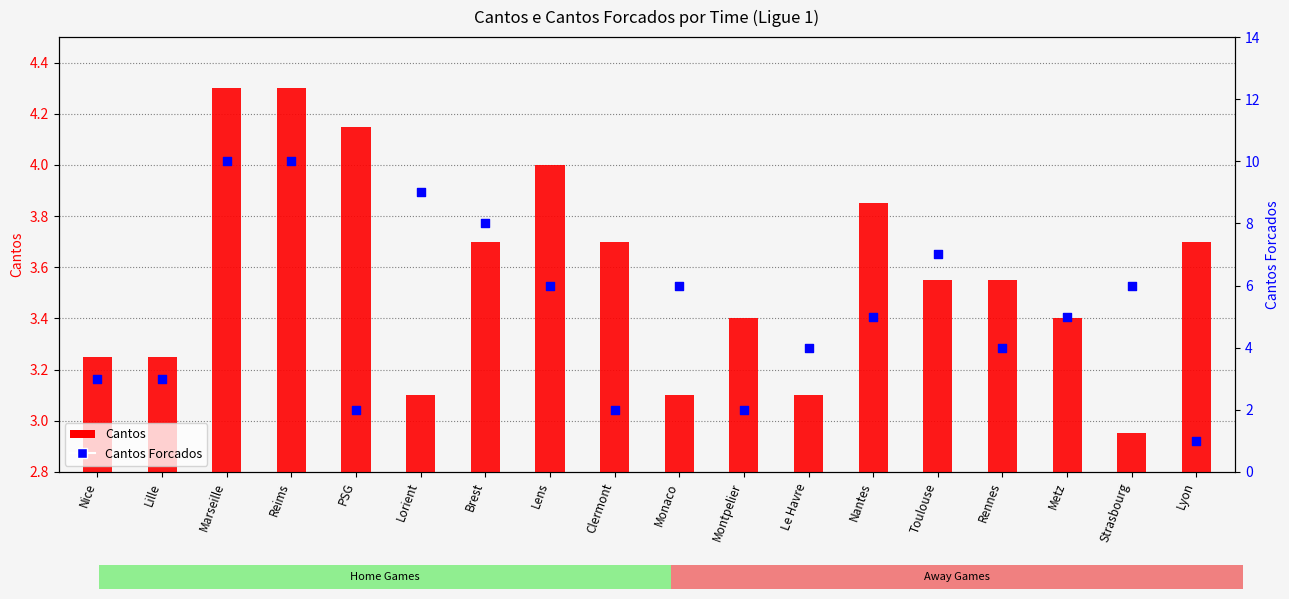

At how many categories does at least one series exceed 6?

5